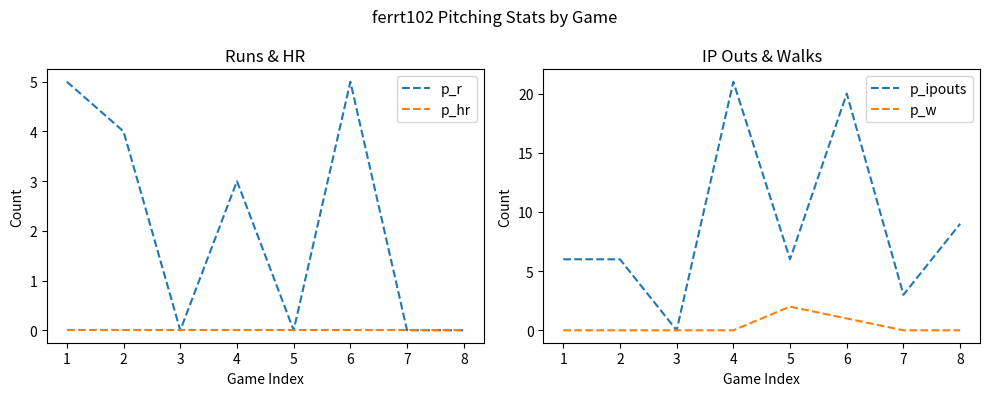

Which category has the highest value in the p_hr series?

1